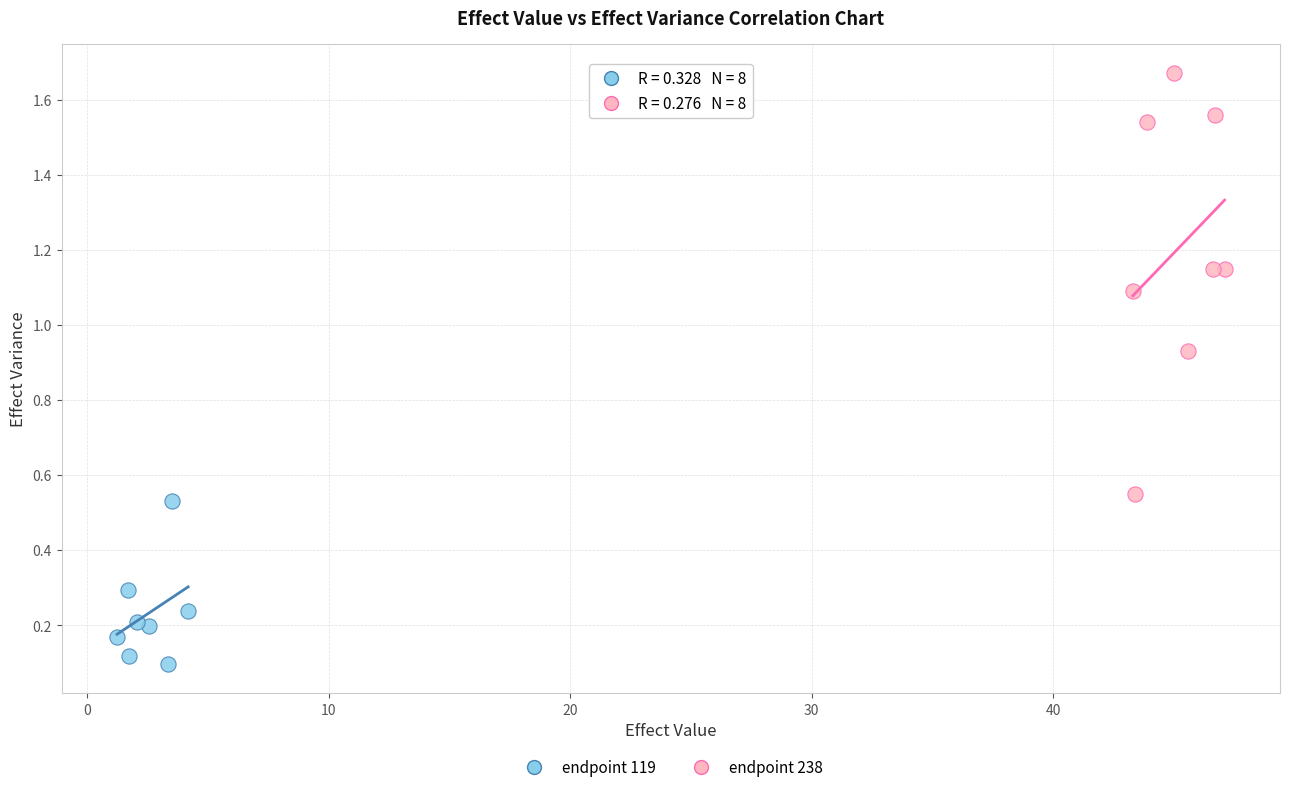

Which series contains the lowest Y value?

endpoint 119